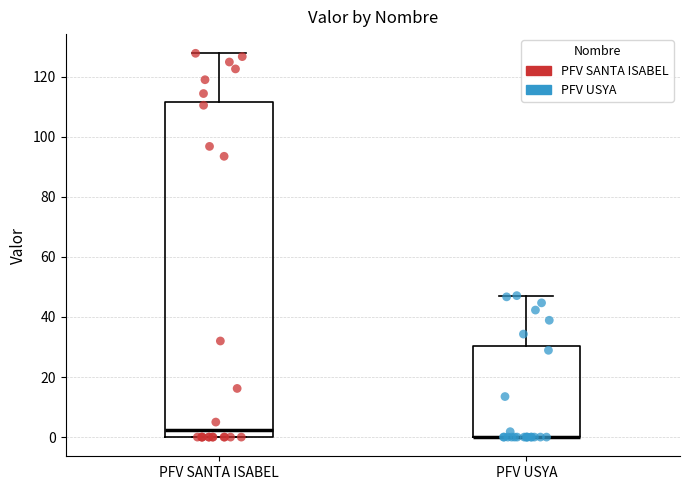

Reading left to right, transcribe this box plot: for each box, give where its median line is, the range the box spans, and where its two whiskers end, as read against the y-axis. The values are not printed on the chart, so give them approximately, as read against the axis.

PFV SANTA ISABEL: median 2, box 0 to 112, whiskers 0 to 128
PFV USYA: median 0 (drawn on the box's lower edge), box 0 to 30, whiskers 0 to 48